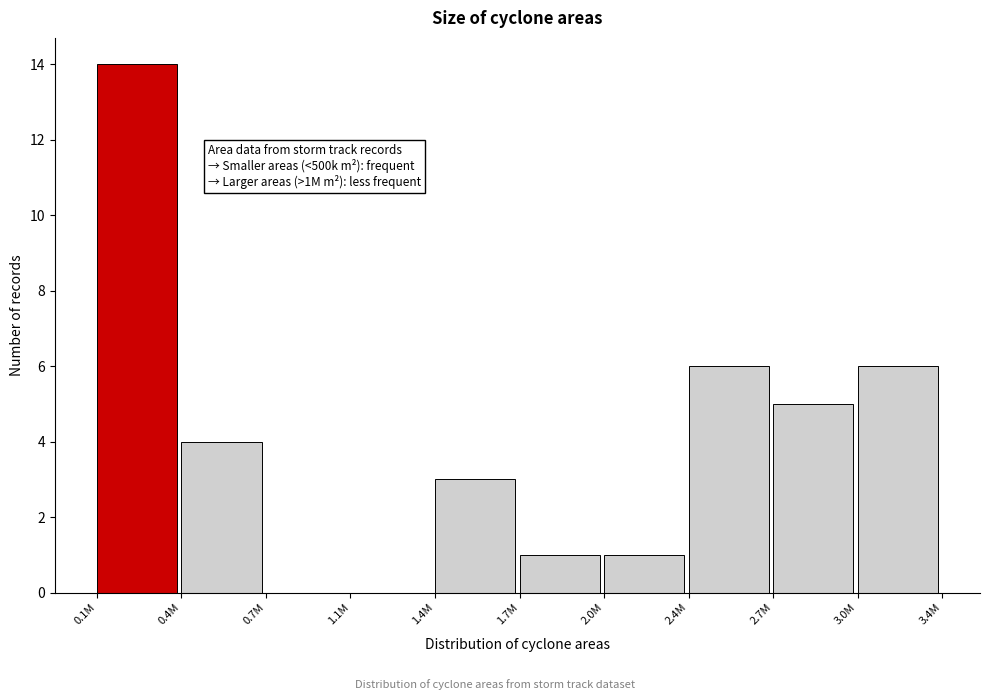

Reading right to left, what are all the values shown in this chart?

3.0M=6	2.7M=5	2.4M=6	2.0M=1	1.7M=1	1.4M=3	1.1M=0	0.7M=0	0.4M=4	0.1M=14